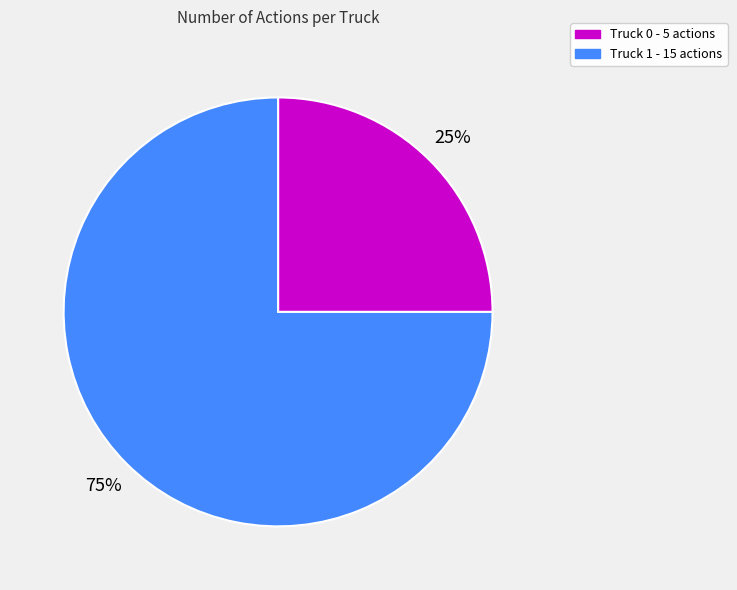

How many segments does this pie chart have?

2